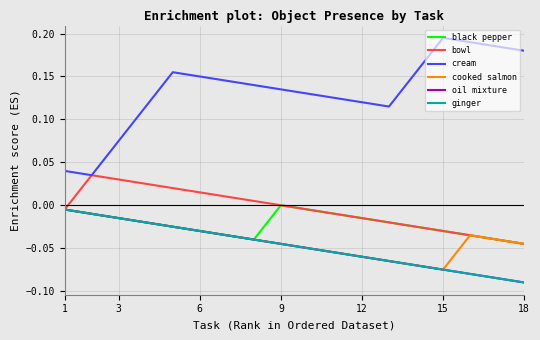

What is the maximum value shown in the chart?

0.2